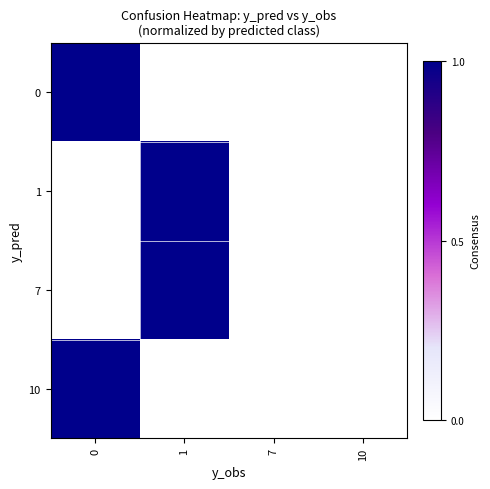

Rank the series by their maximum value, from lowest to highest.

0, 1, 7, 10